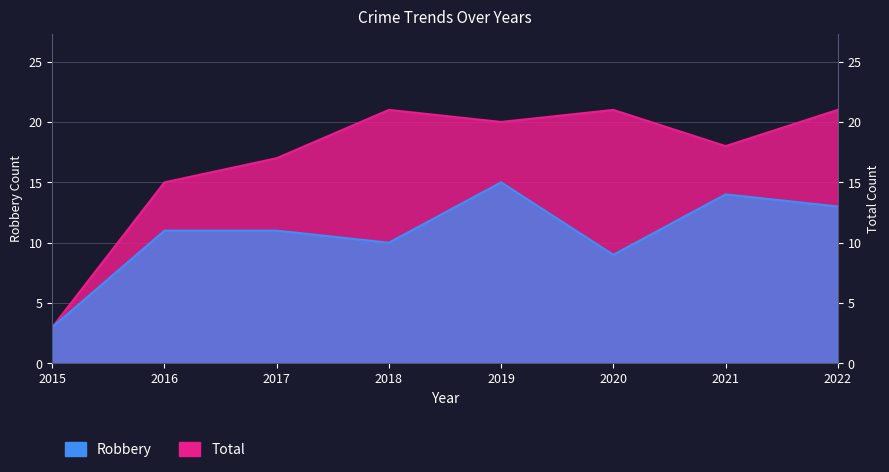

What is the value of the Robbery point at the 8th from the left?

13